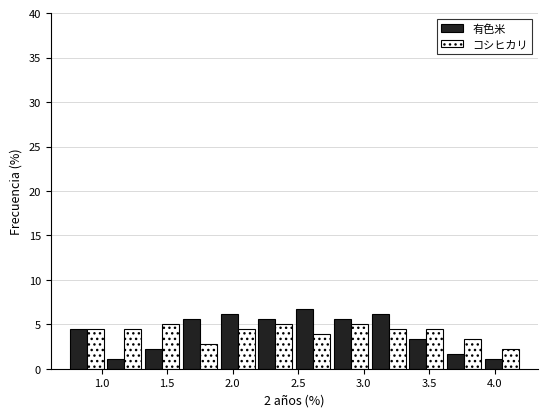

Reading left to right, transcribe this chart: for each range on the x-axis, give the height of each series' bar. Neither the bar edges nor the heights are printed on the chart, so give them approximately, as read against the axes.

0.75 to 1.05: 有色米=4.5	コシヒカリ=4.5
1.05 to 1.30: 有色米=1.0	コシヒカリ=4.5
1.30 to 1.60: 有色米=2.0	コシヒカリ=5.0
1.60 to 1.90: 有色米=5.5	コシヒカリ=3.0
1.90 to 2.20: 有色米=6.0	コシヒカリ=4.5
2.20 to 2.45: 有色米=5.5	コシヒカリ=5.0
2.45 to 2.75: 有色米=6.5	コシヒカリ=4.0
2.75 to 3.05: 有色米=5.5	コシヒカリ=5.0
3.05 to 3.35: 有色米=6.0	コシヒカリ=4.5
3.35 to 3.60: 有色米=3.5	コシヒカリ=4.5
3.60 to 3.90: 有色米=1.5	コシヒカリ=3.5
3.90 to 4.20: 有色米=1.0	コシヒカリ=2.0